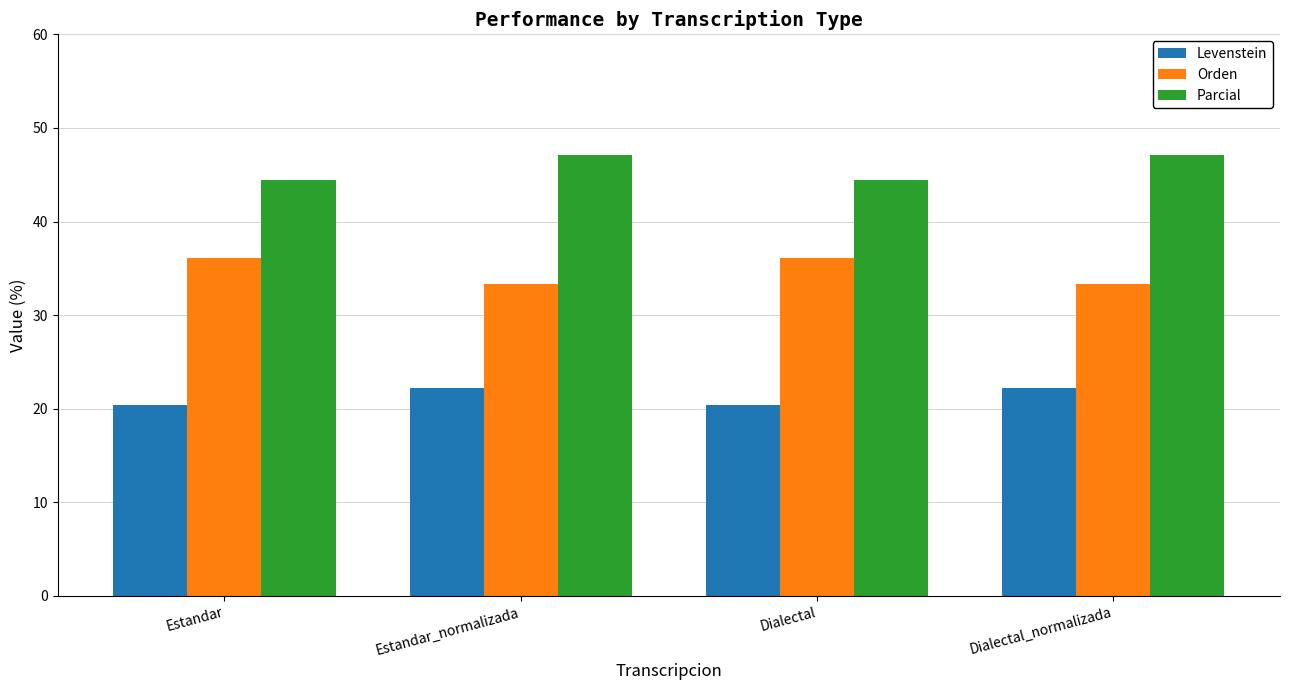

Is it true that Orden equals 36.1 at Estandar?

True